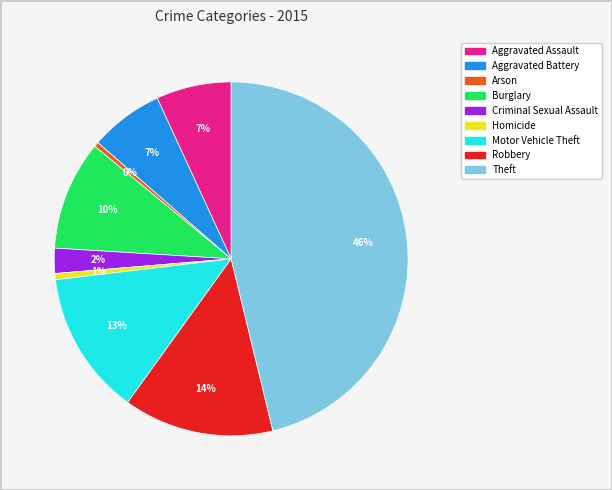

Between Motor Vehicle Theft and Aggravated Battery, which is larger?

Motor Vehicle Theft